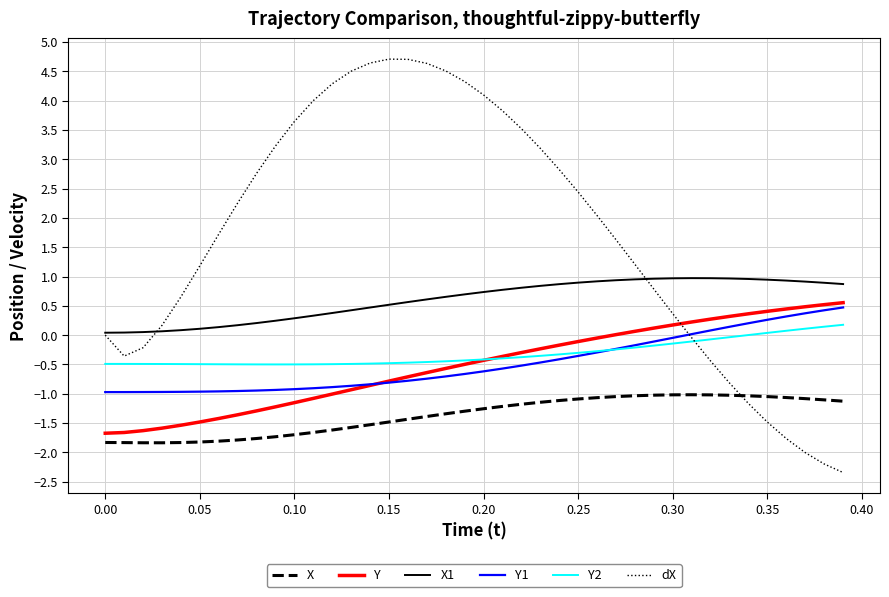

Which series has the widest spread of values?

dX